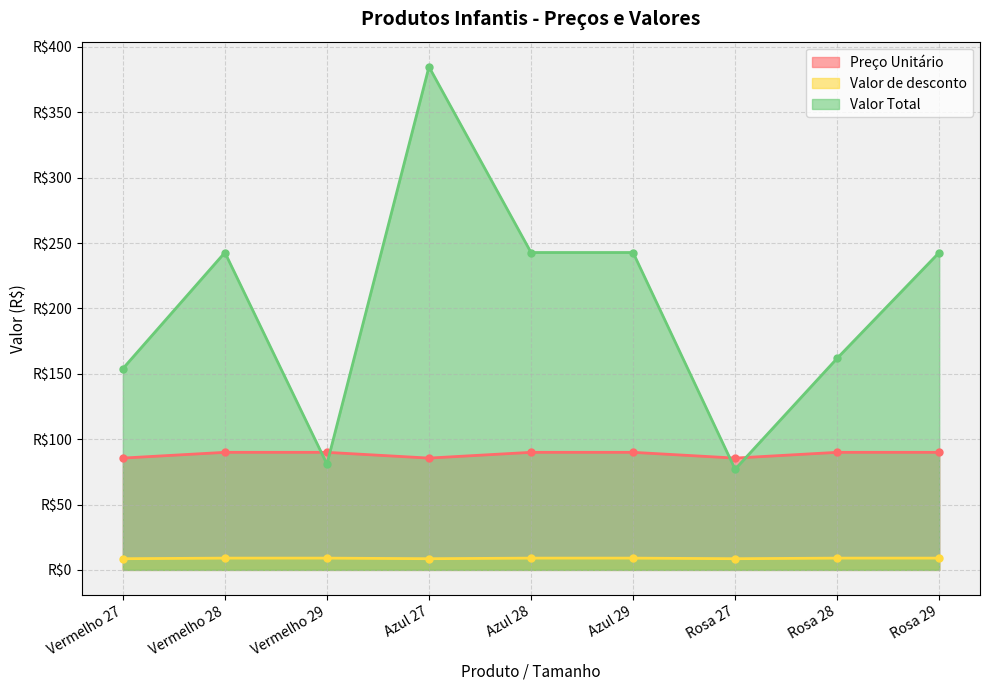

What is the average value of the Valor Total series?

203.2